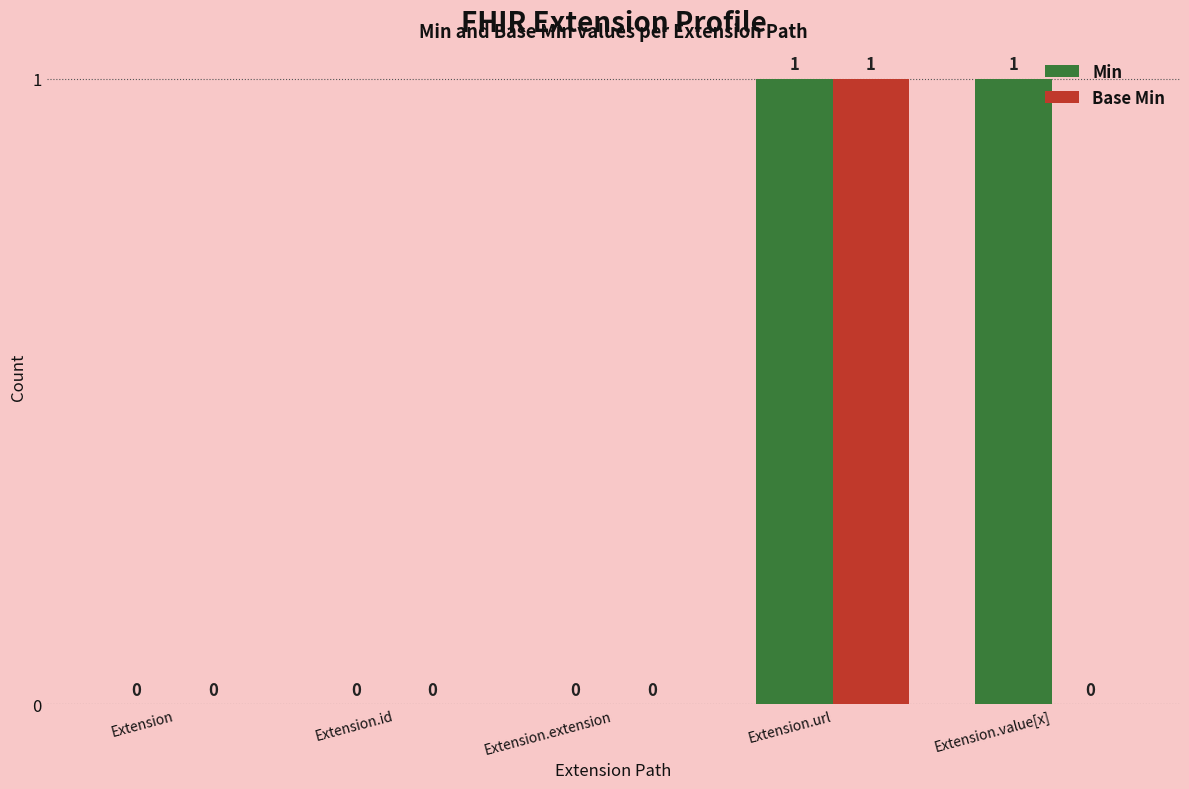

What is the sum of the Base Min values at Extension.url and Extension.extension?

1